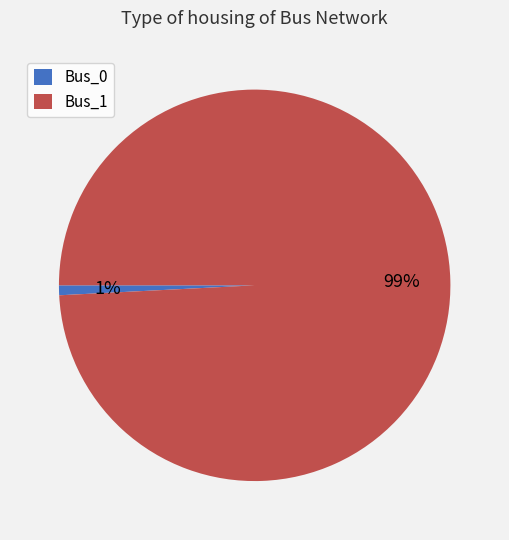

Is the sum of Bus_0 and Bus_1 greater than half?

Yes